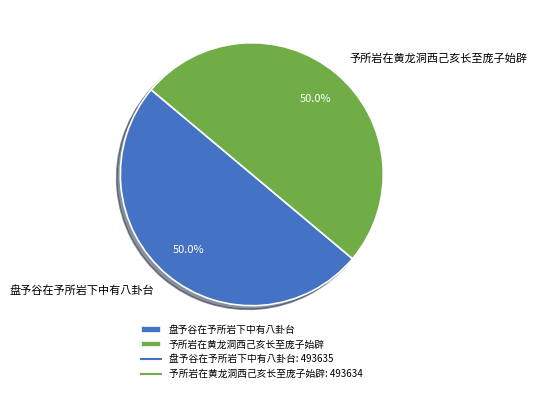

The 予所岩在黄龙洞西己亥长至庞子始辟 slice represents 50% of the pie. True or false?

True